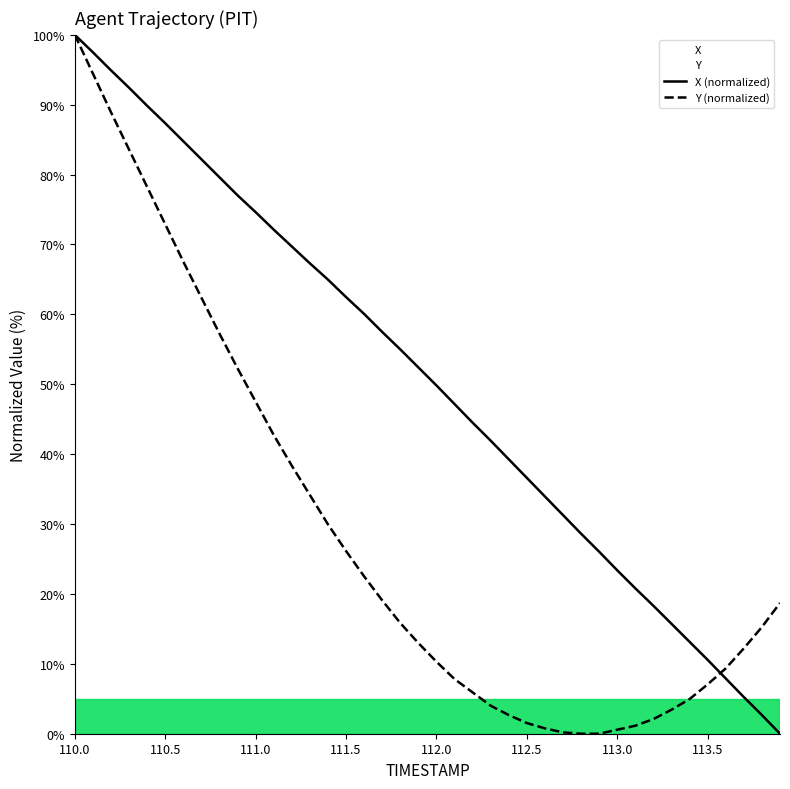

Which series has the widest spread of values?

X